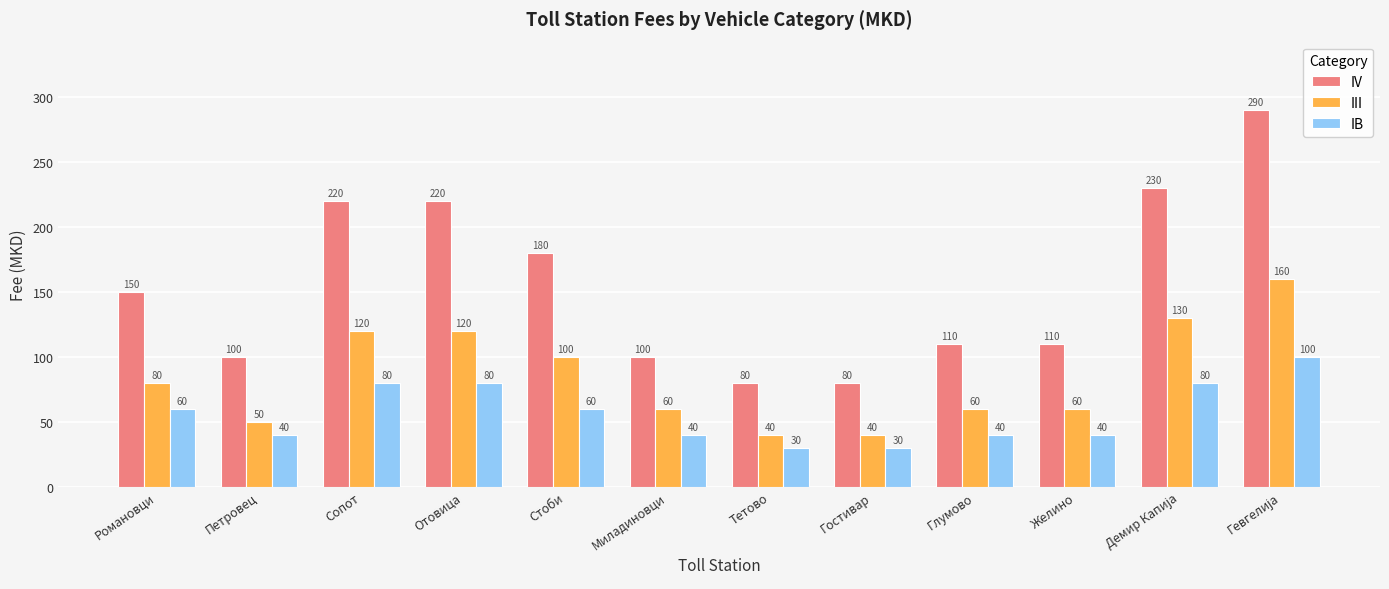

True or false: III has a value of 42 at Стоби.

False